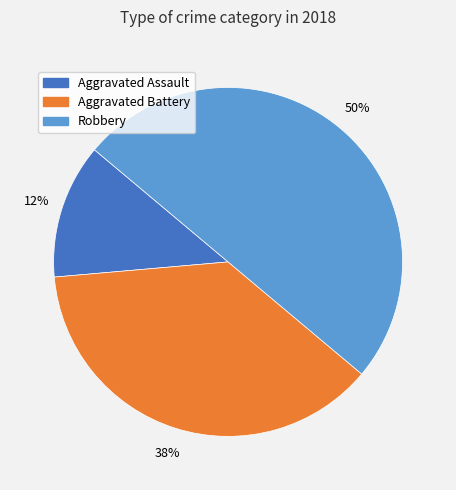

Count the number of slices in the pie.

3